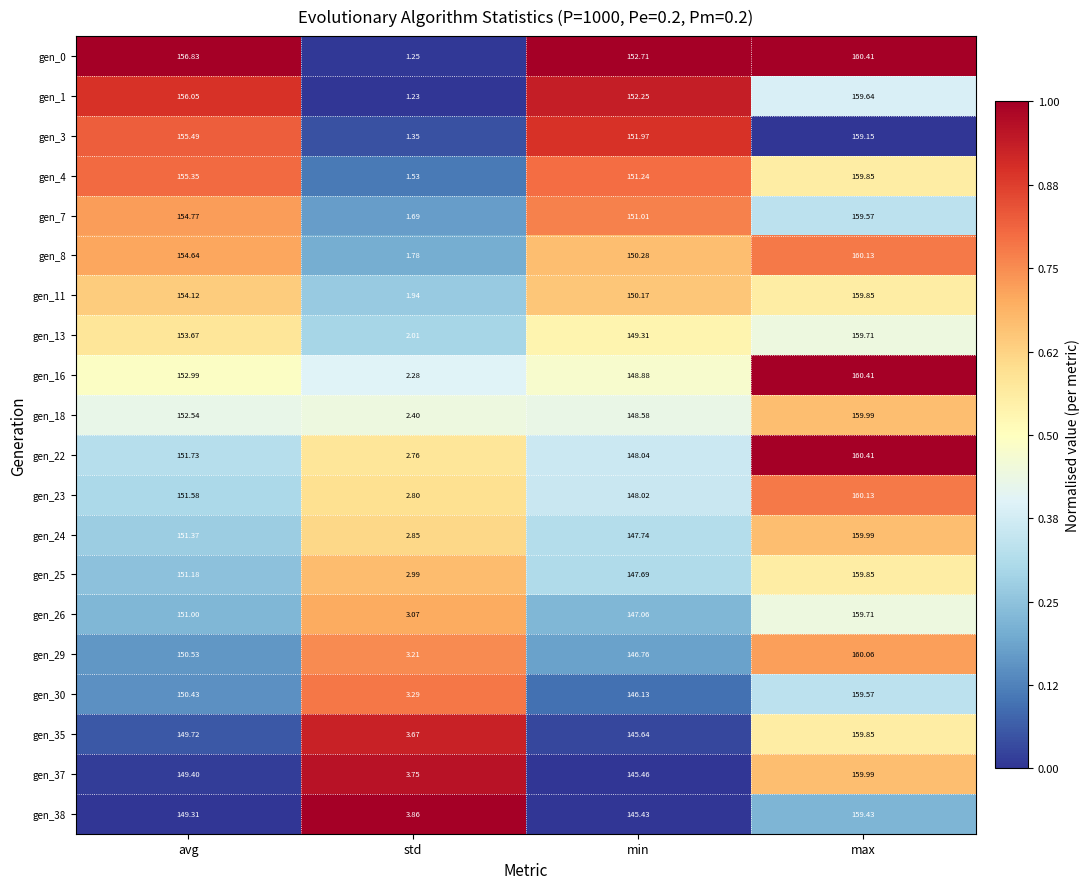

What is the spread (max minus min) of values at min?

7.3